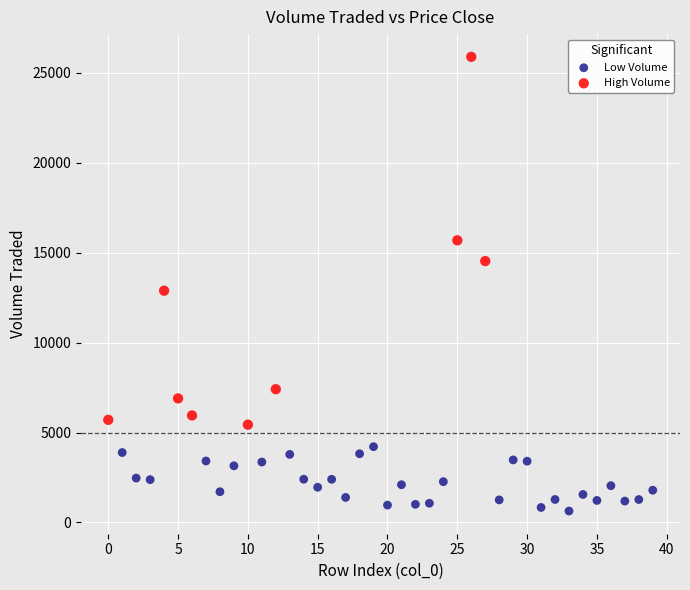

What are all the series names shown in the legend?

Low Volume, High Volume